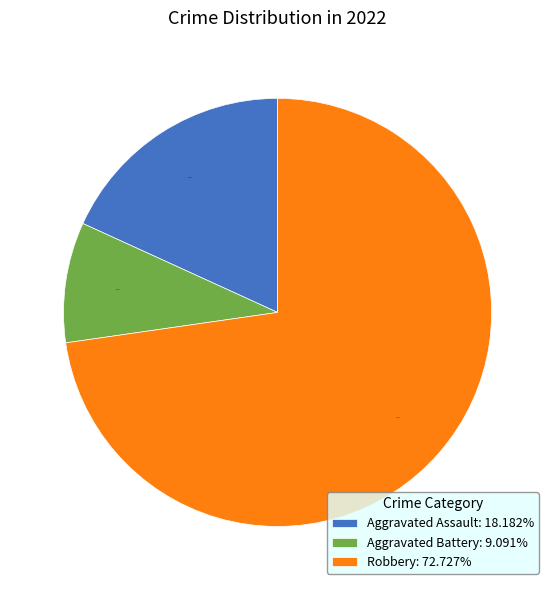

Is it true that Aggravated Assault is 18% of the pie?

True